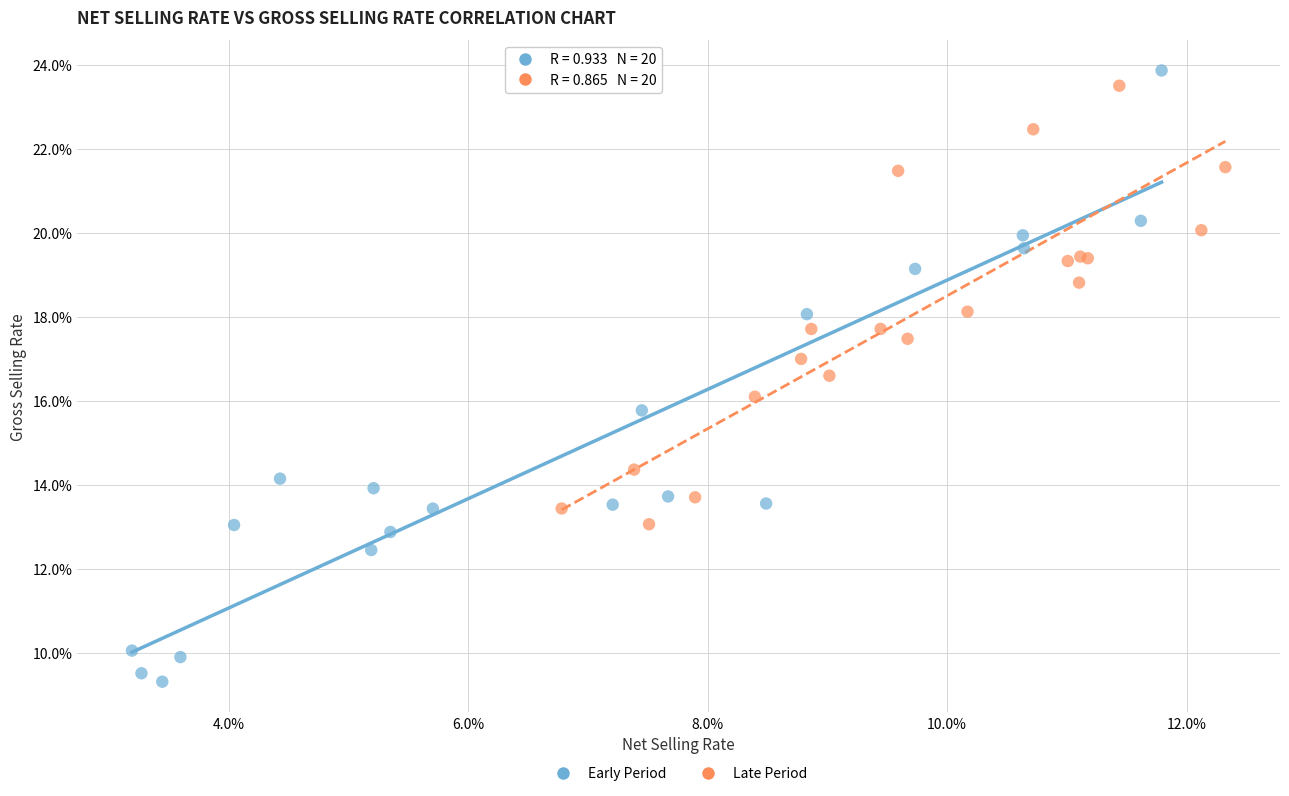

Which series has the largest Y range (max minus min)?

Early Period